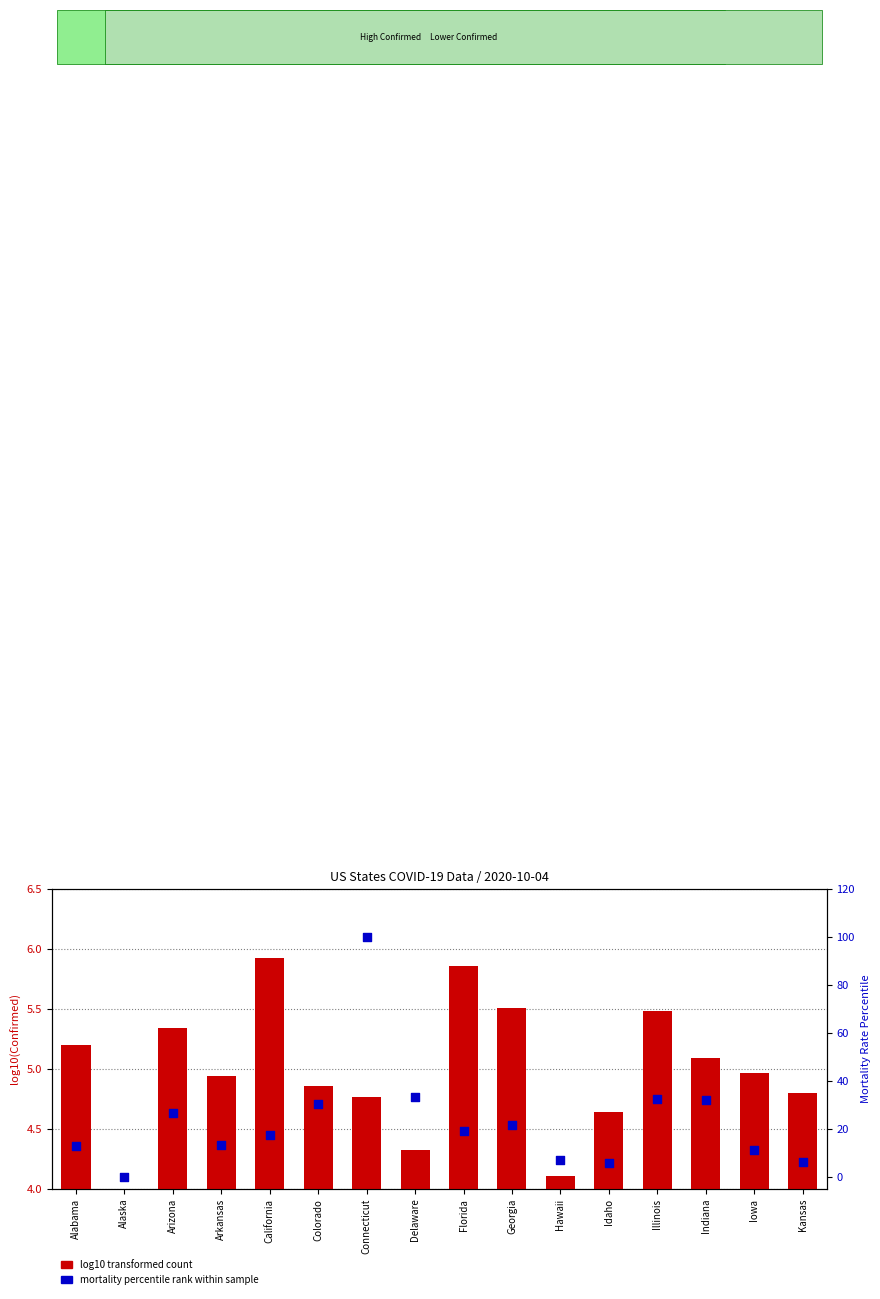

Which series reaches the minimum Y coordinate?

Mortality % rank